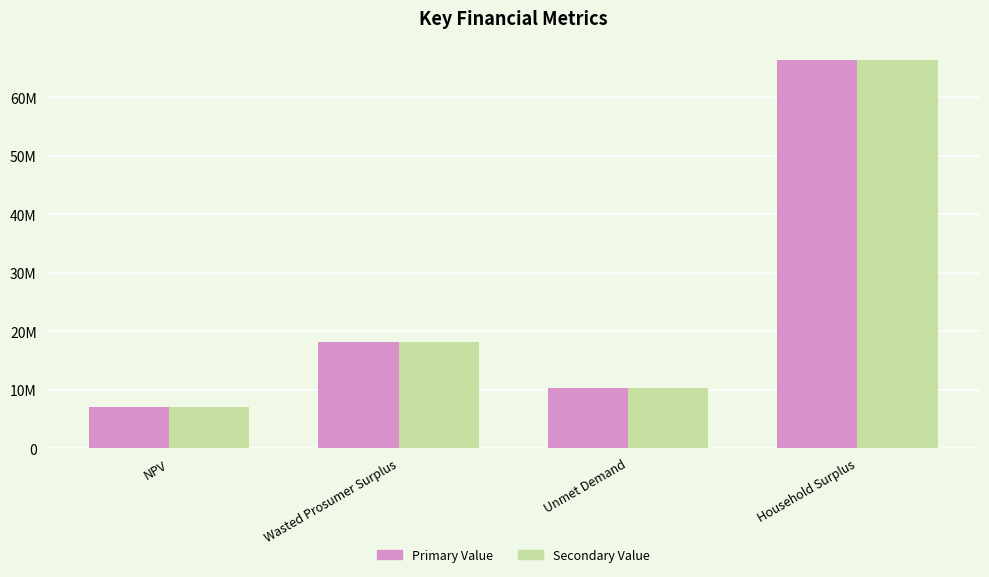

What are all the series names shown in the legend?

Primary Value, Secondary Value